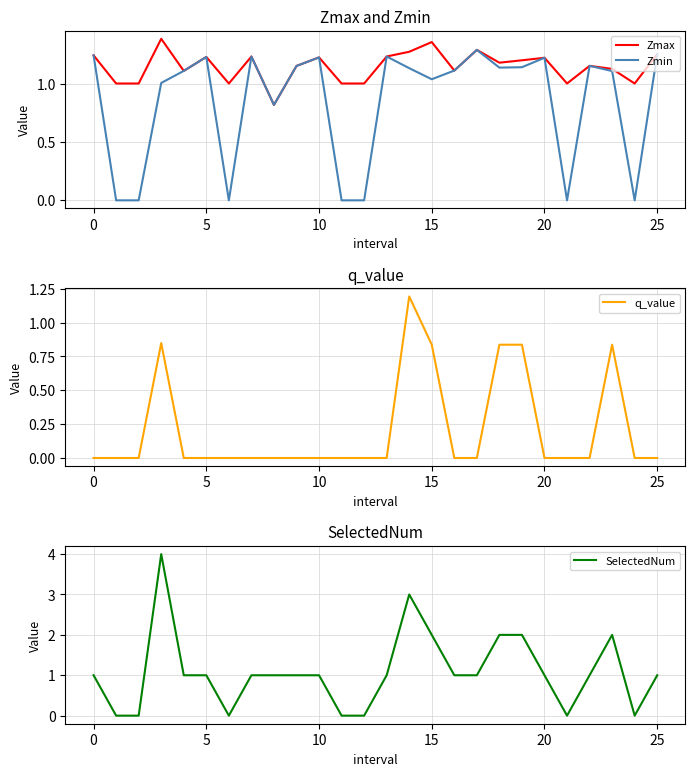

Is the value of q_value at 23 greater than the value of Zmin at 15?

No